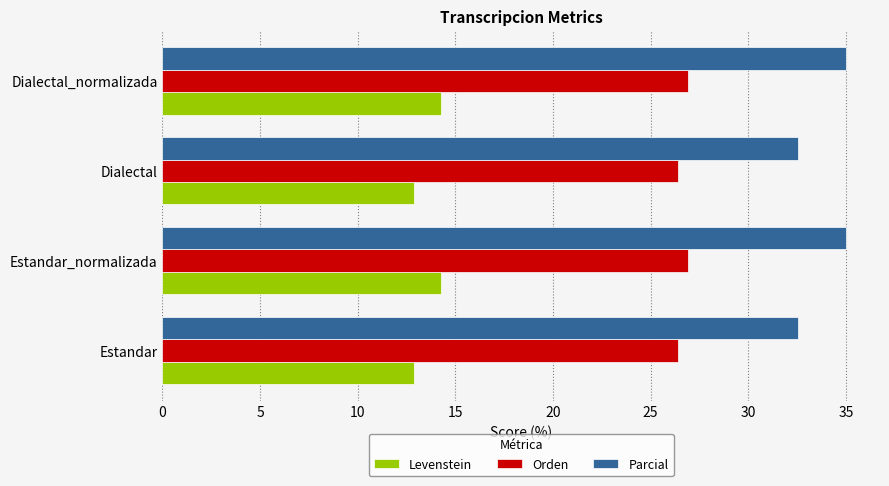

Rank the series by their maximum value, from highest to lowest.

Parcial, Orden, Levenstein